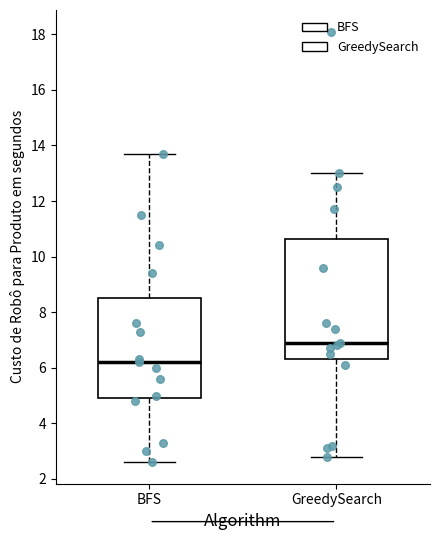

Which box's median line is the lowest?

BFS